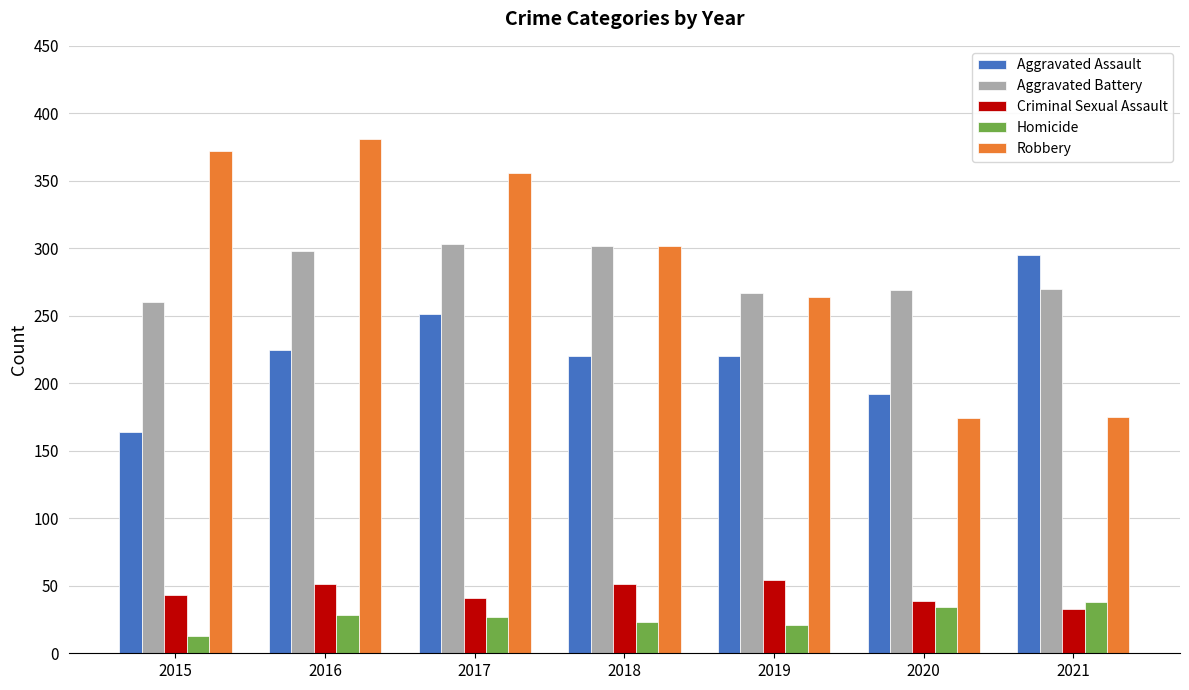

Between 2016 and 2018, which series saw the biggest shift?

Robbery